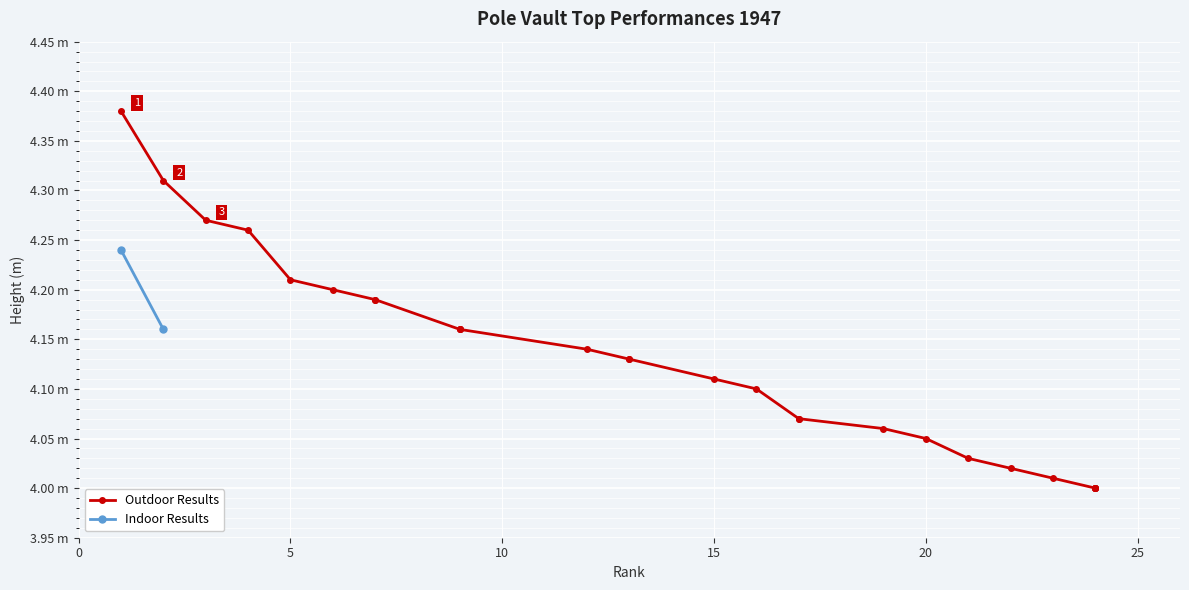

The value at 10 is 5.8. True or false?

False